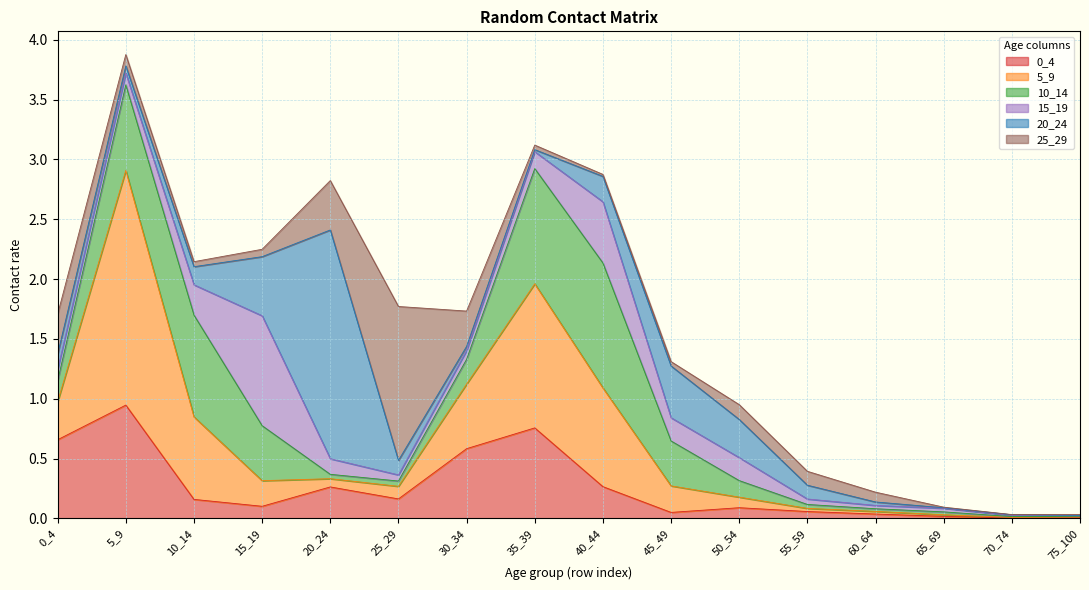

Where is the first local minimum for 25_29?

10_14